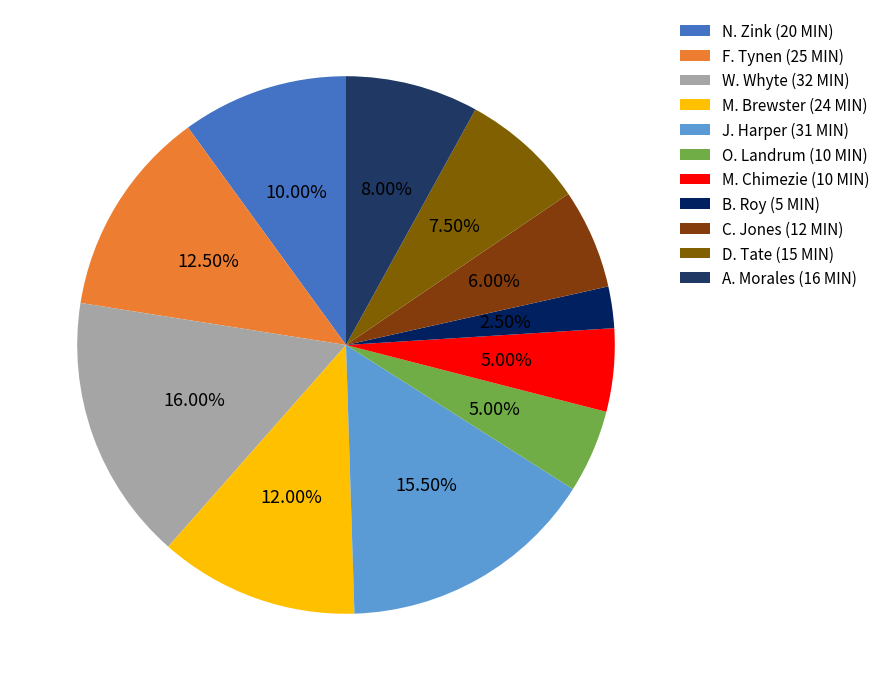

How many slices are in this pie chart?

11